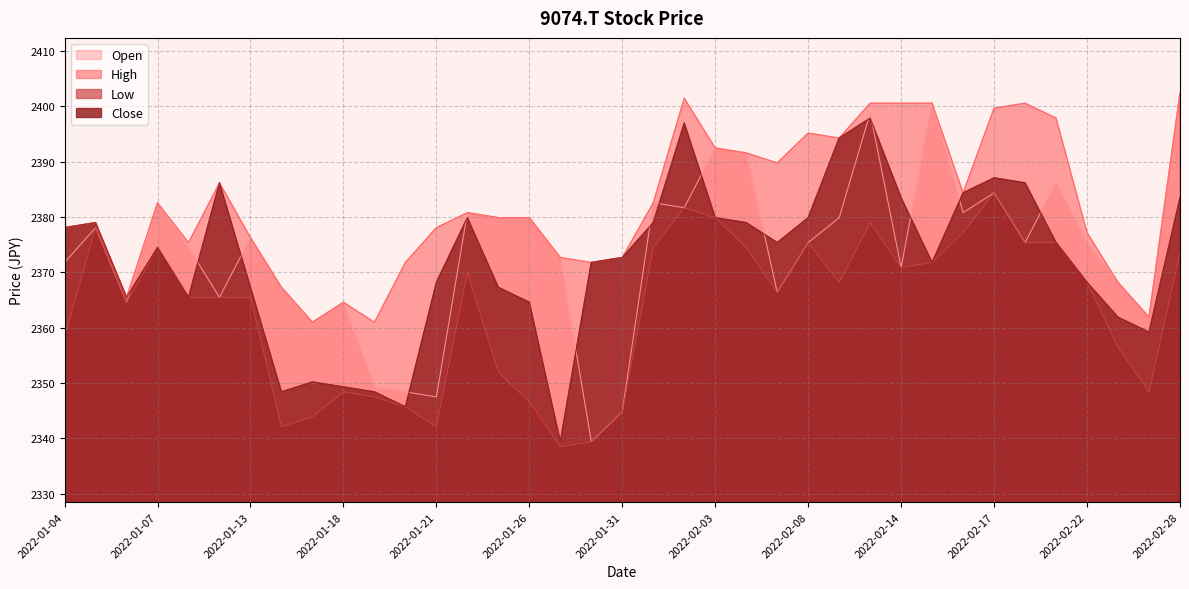

What is the difference between the Open values at 2022-01-28 and 2022-01-27?

33.3